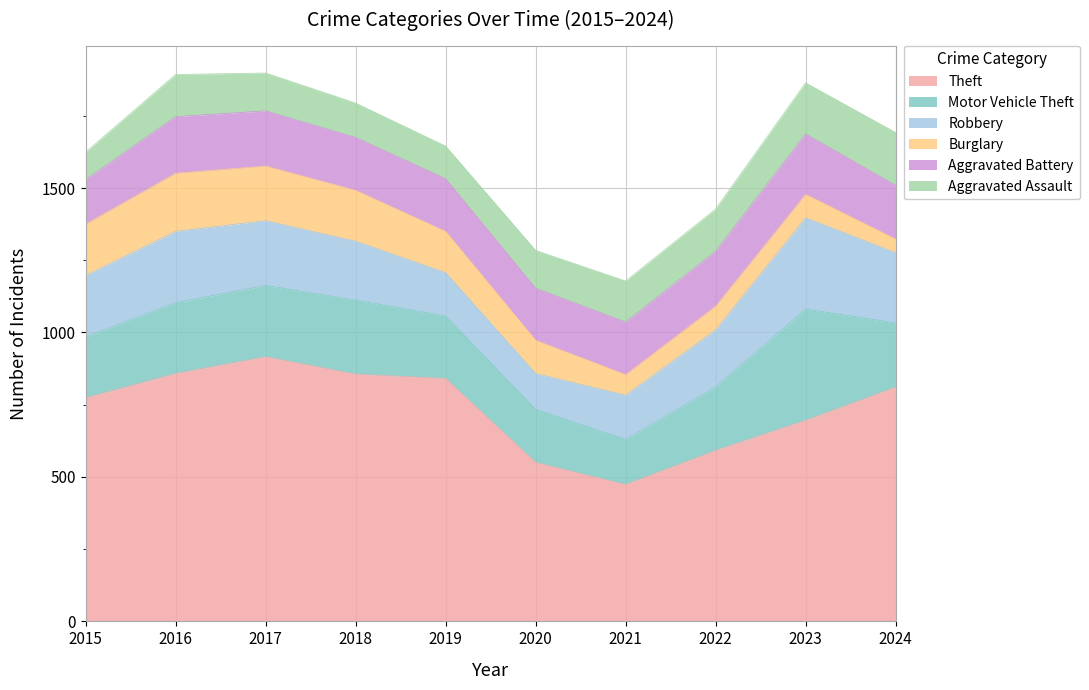

True or false: Theft has a value of 495 at 2019.

False